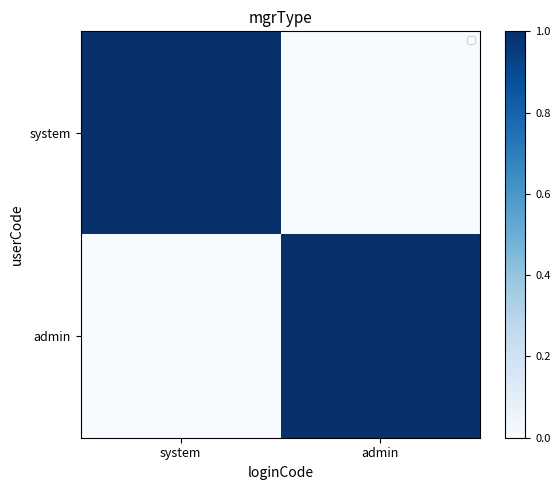

Which label corresponds to the largest value in the chart?

system